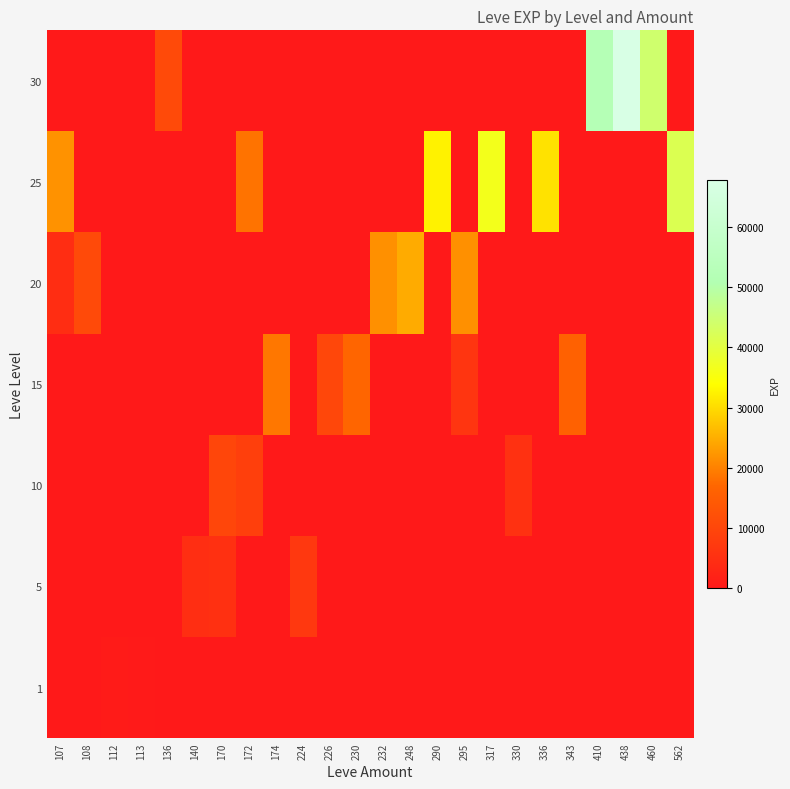

What is the difference between the highest and lowest values at 232?

21600